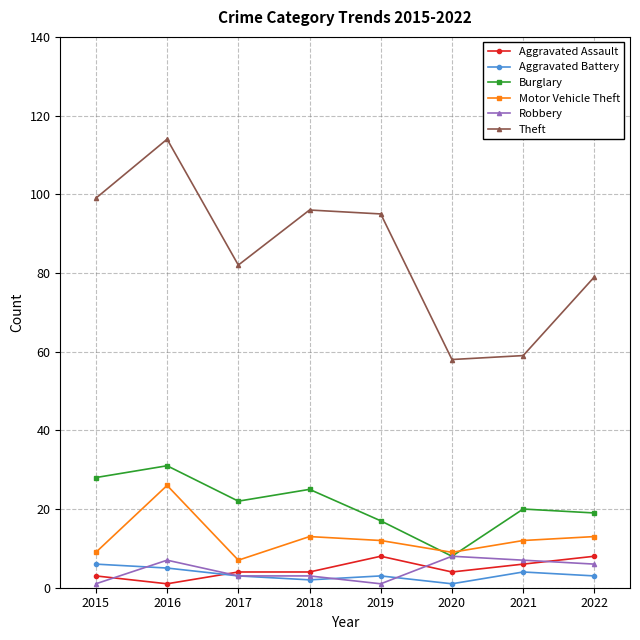

Between 2021 and 2022, which series saw the biggest shift?

Theft